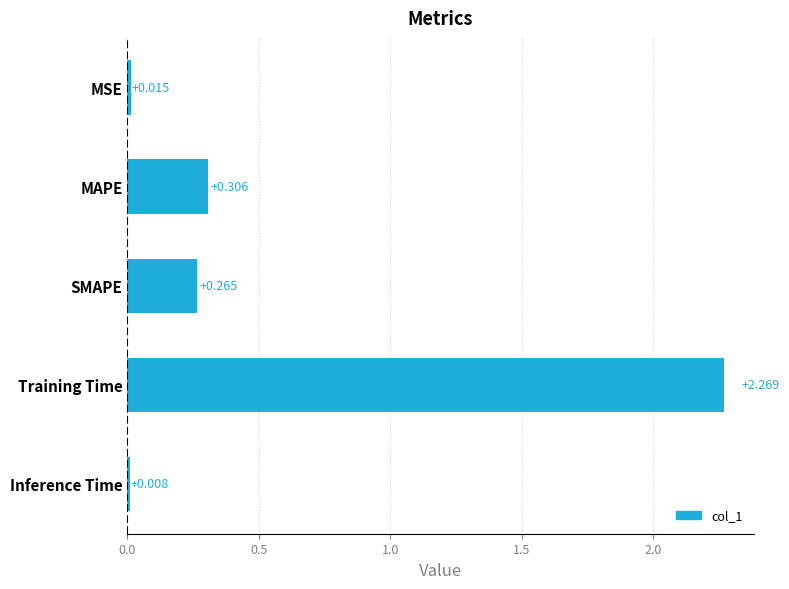

List the labels in order of value, smallest first.

Inference Time, MSE, SMAPE, MAPE, Training Time